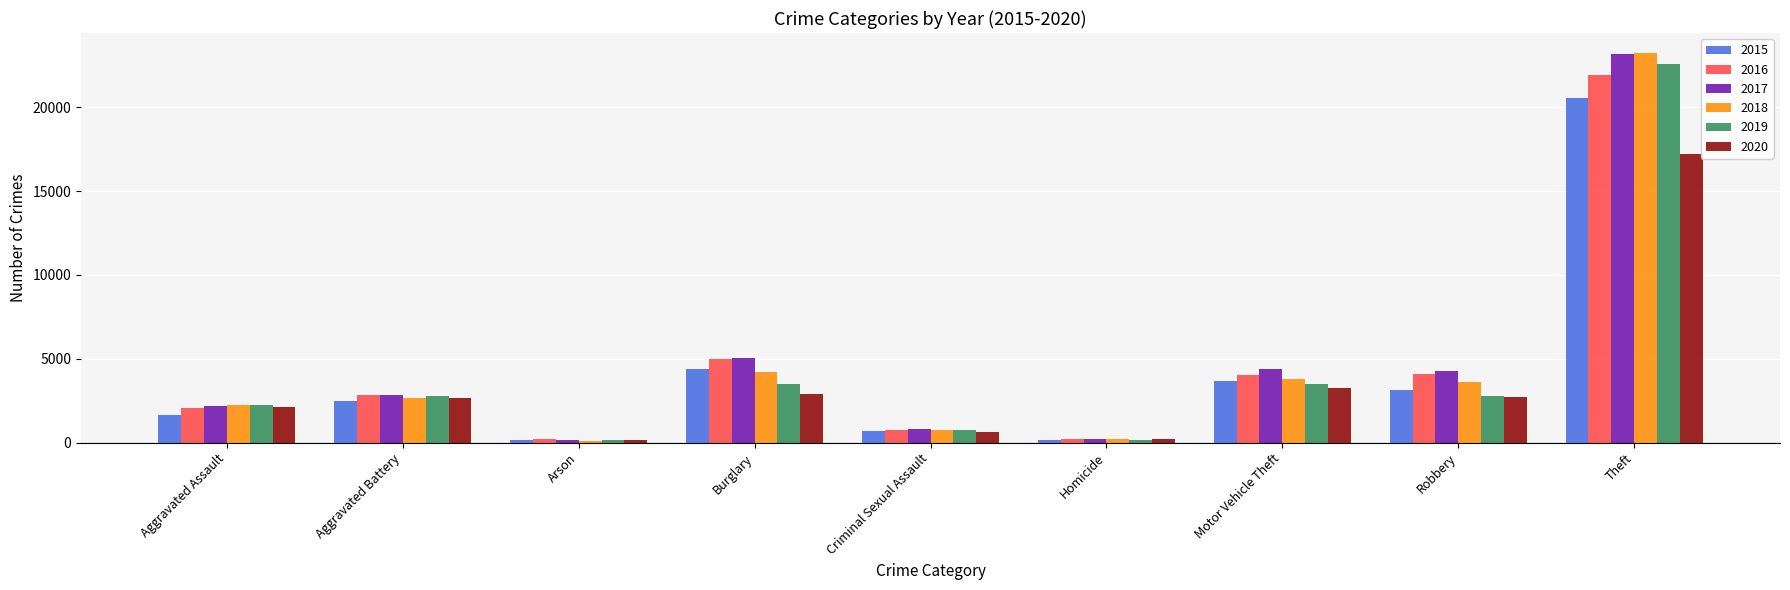

What is the value of the 2015 bar at the 7th from the left?

3662